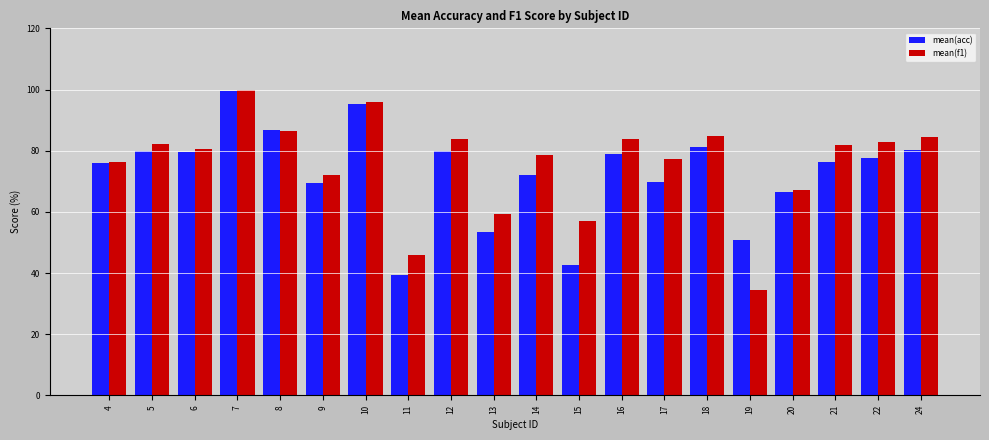

At 13, list the series in order from largest to smallest.

mean(f1), mean(acc)